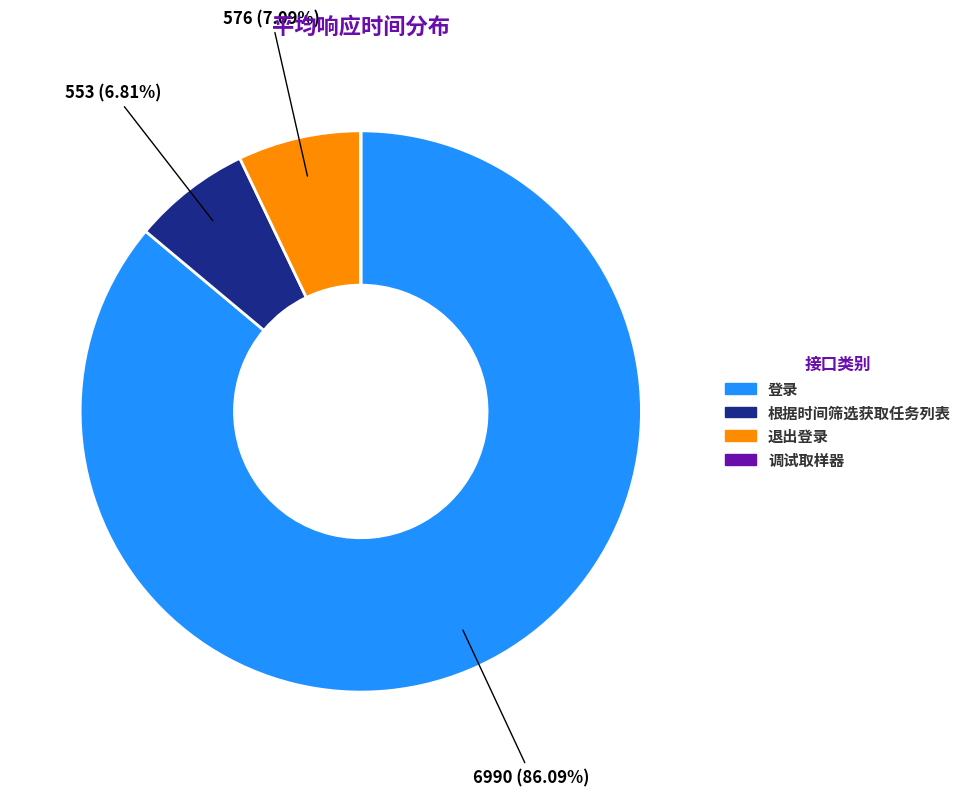

Which slice is the largest?

登录